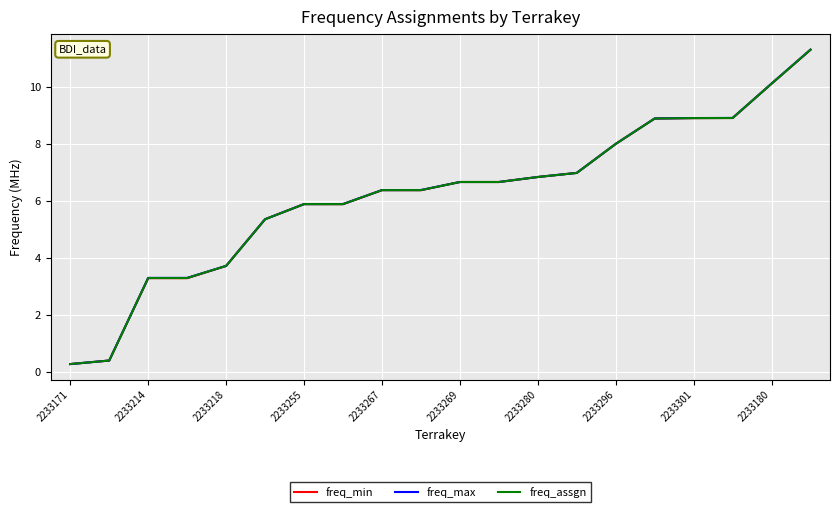

List the series in order of their overall mean, lowest first.

freq_min, freq_assgn, freq_max